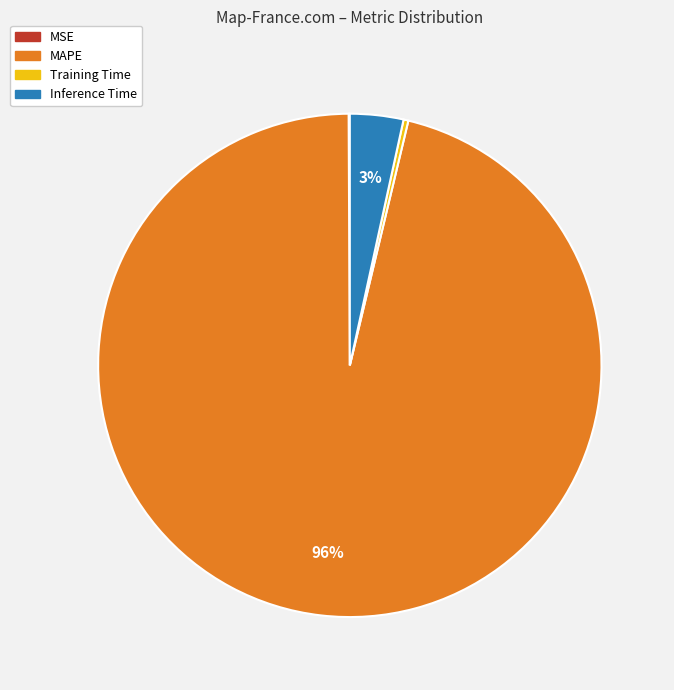

Which category has the biggest portion of the pie?

MAPE